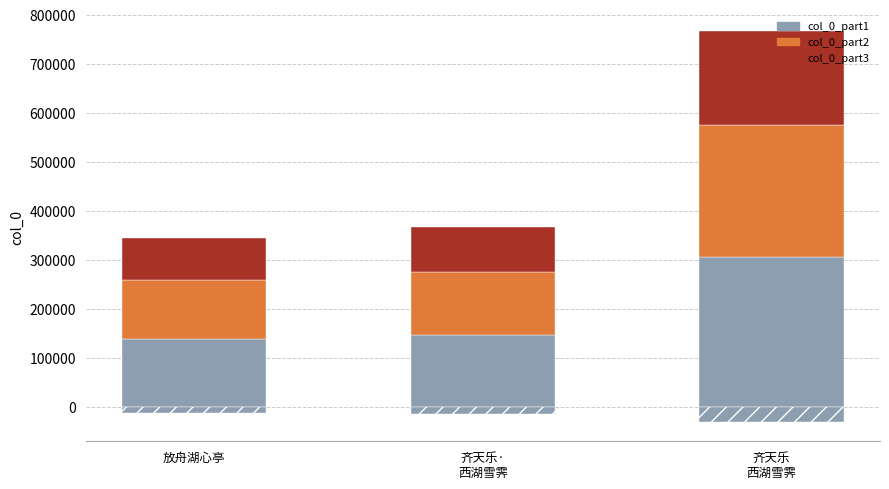

Where does the col_0_part1 series first go above 146392?

齐天乐
西湖雪霁